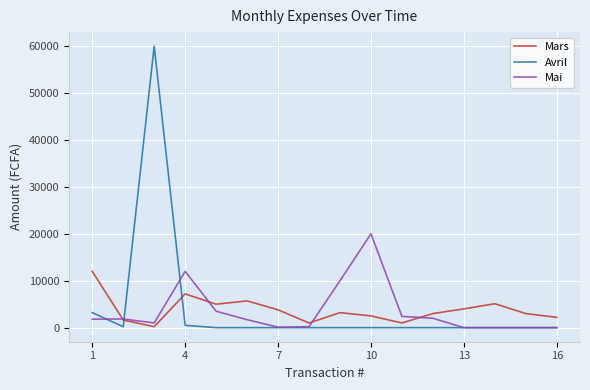

Rank the series by their maximum value, from lowest to highest.

Mars, Mai, Avril